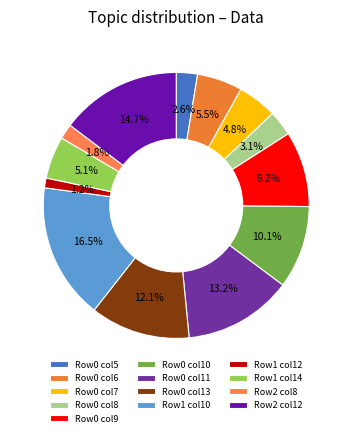

To the nearest percent, what is the average slice percentage?

8%